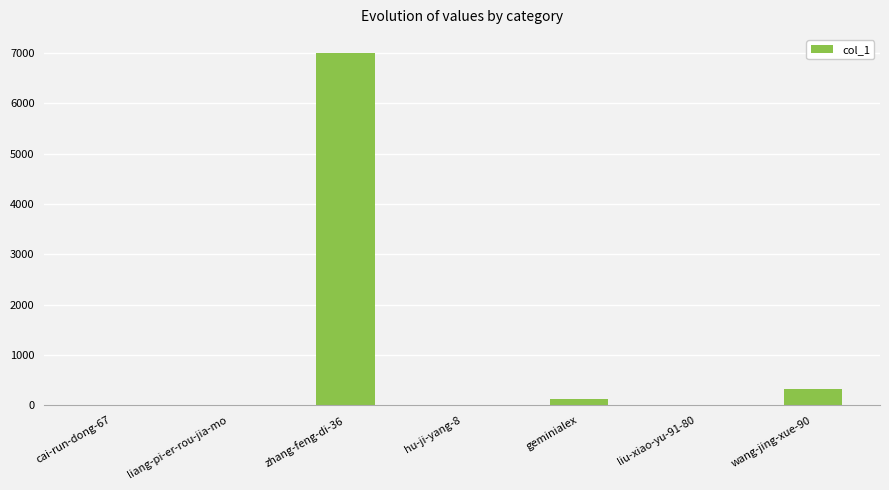

At which label is the value closest to 3505?

wang-jing-xue-90